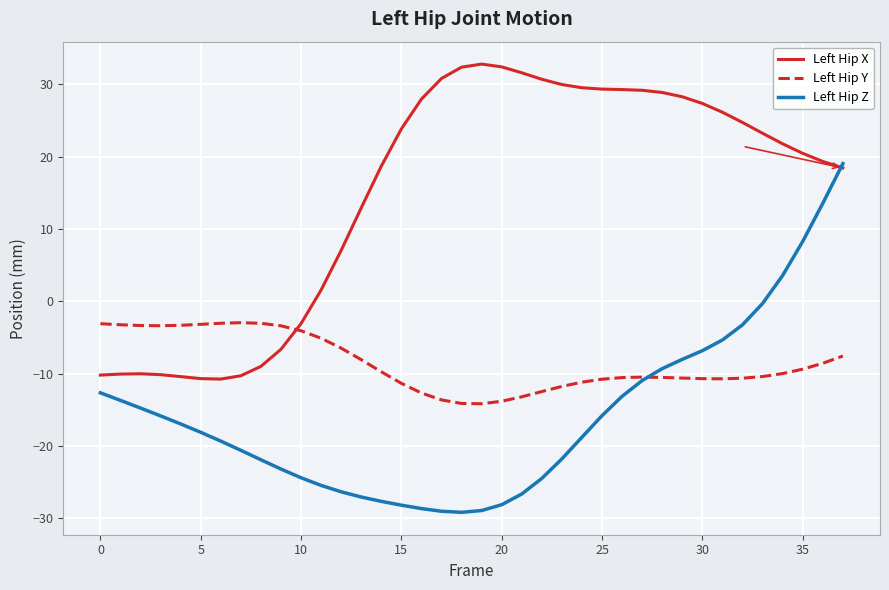

What is the maximum value for Left Hip Y?

-3.0